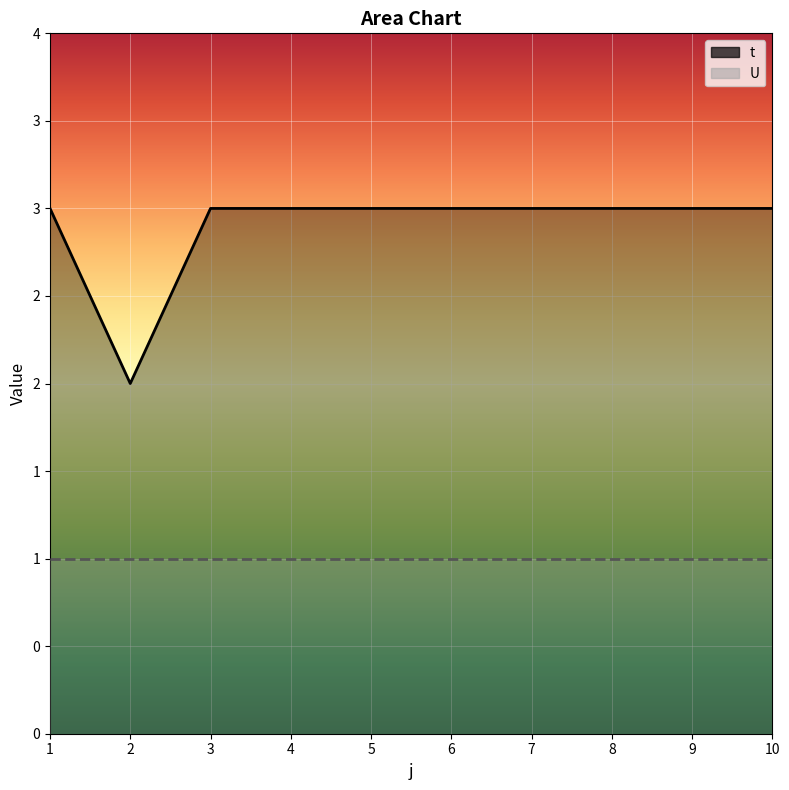

What is the difference between the maximum and minimum values?

1